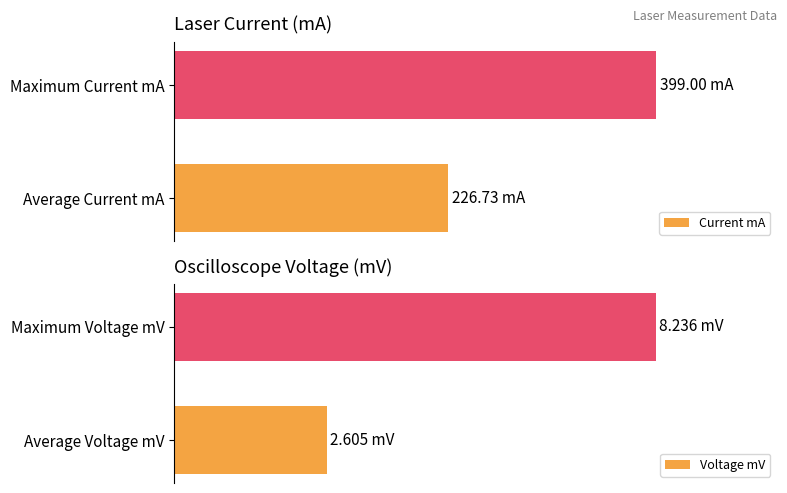

Is the value of Voltage mV at 1 greater than the value of Current mA at 0?

No